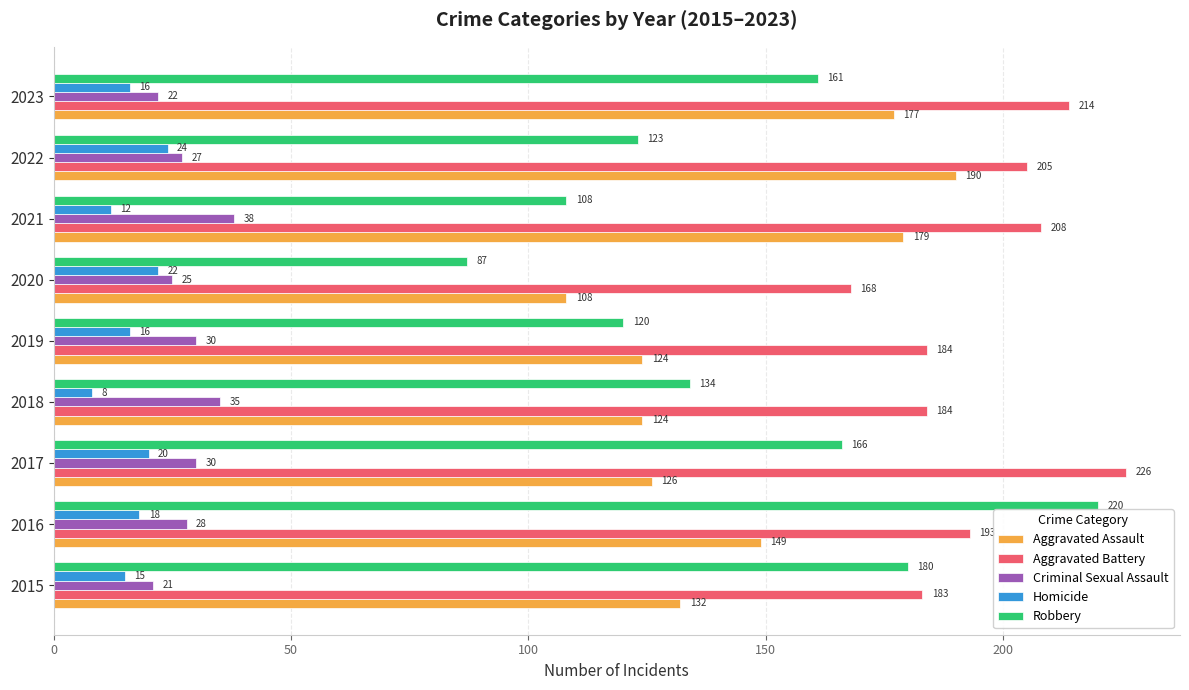

Between 2018 and 2023, which series saw the biggest shift?

Aggravated Assault